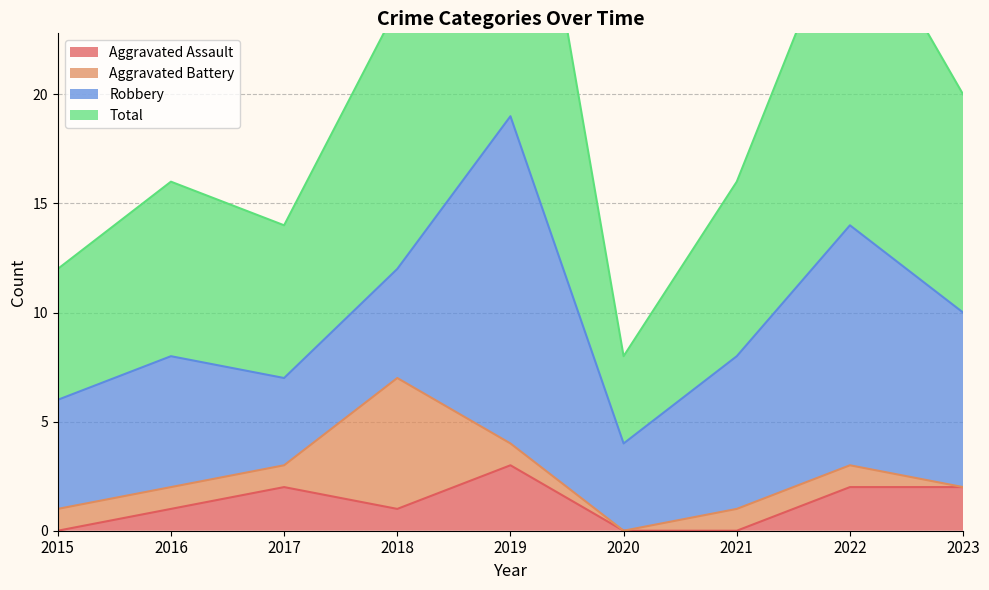

Which series has the largest range (max minus min)?

Total